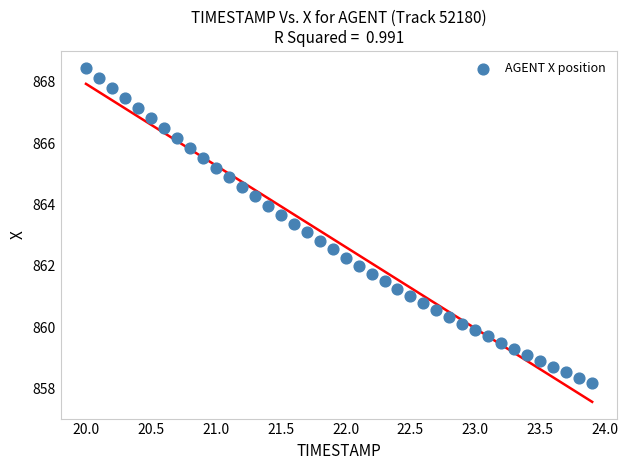

What is the range of X values (max minus min)?

3.9